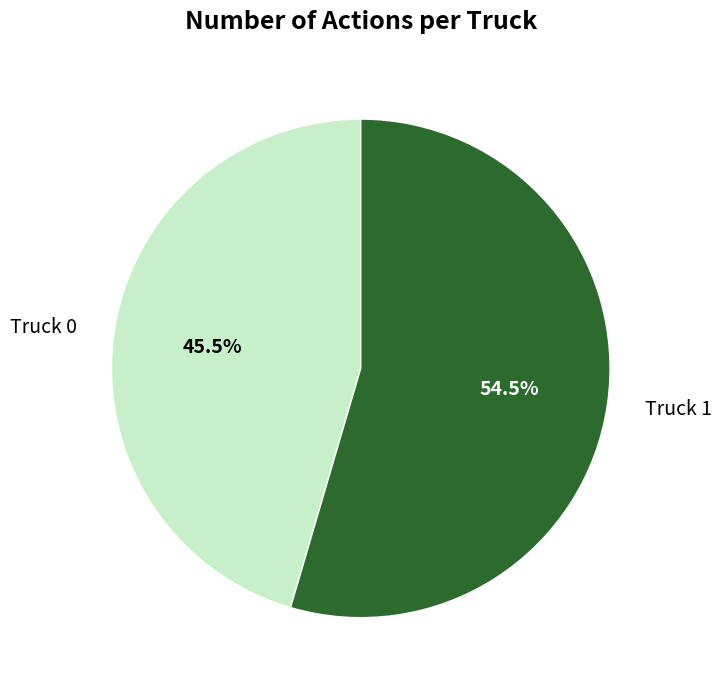

Which category has the biggest portion of the pie?

Truck 1